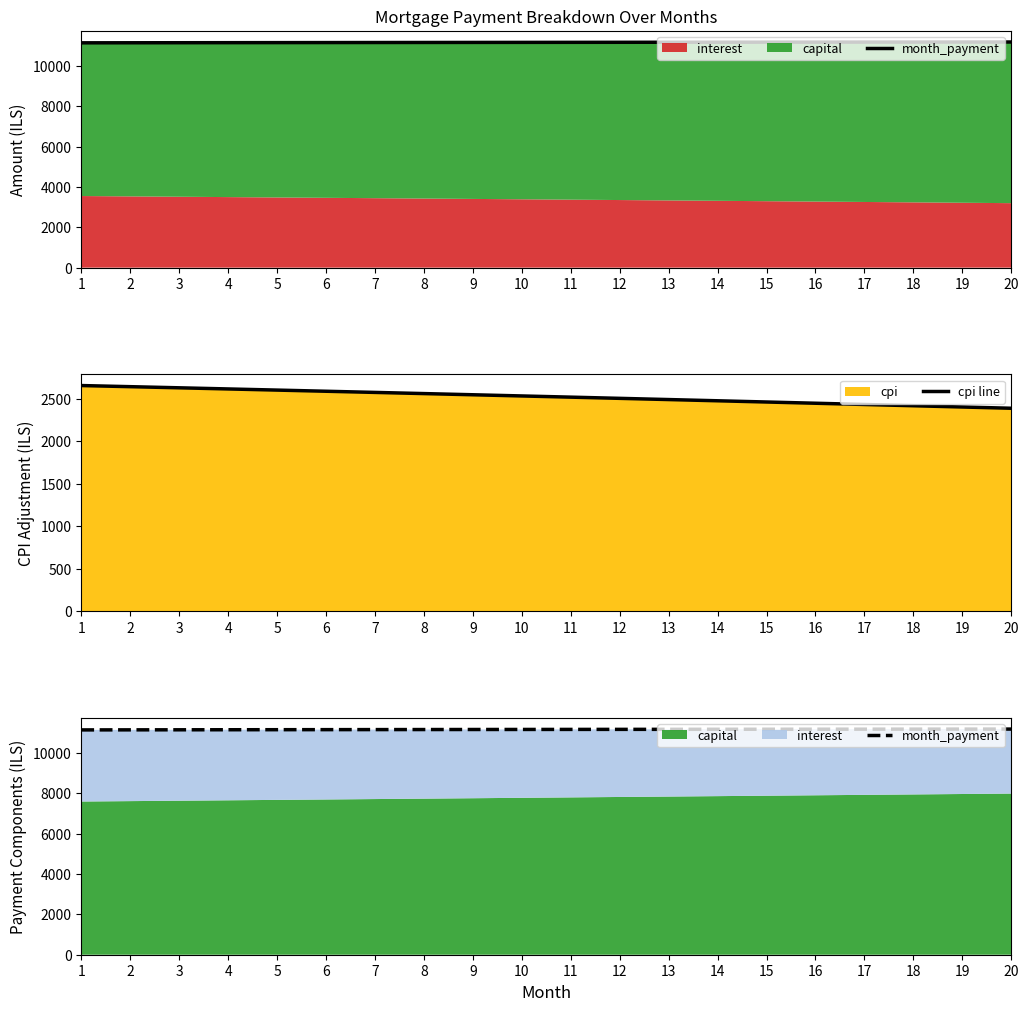

How many lines are shown in the chart?

2